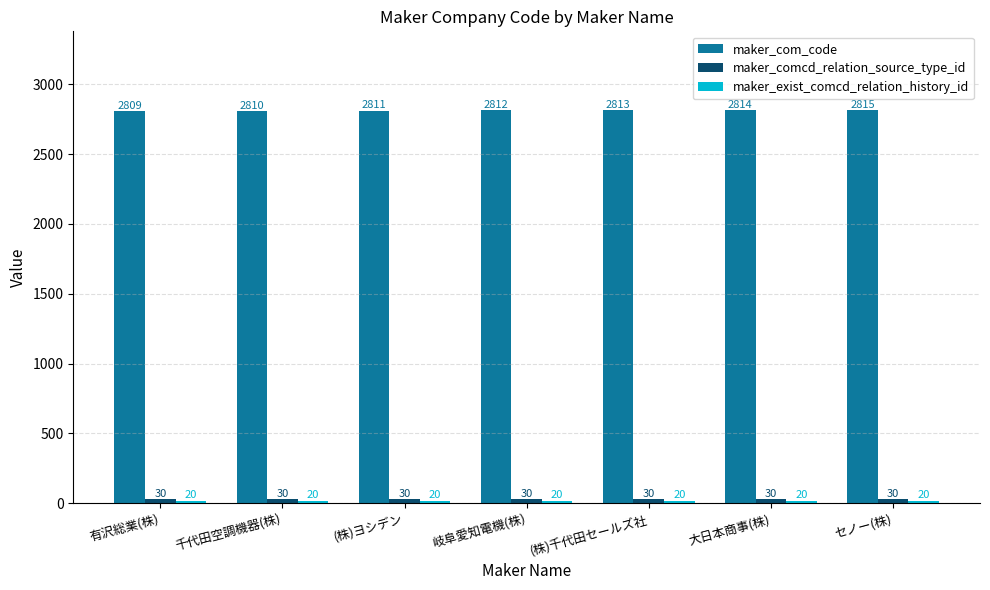

Rank the categories by maker_com_code value from lowest to highest.

有沢総業(株), 千代田空調機器(株), (株)ヨシデン, 岐阜愛知電機(株), (株)千代田セールズ社, 大日本商事(株), セノー(株)